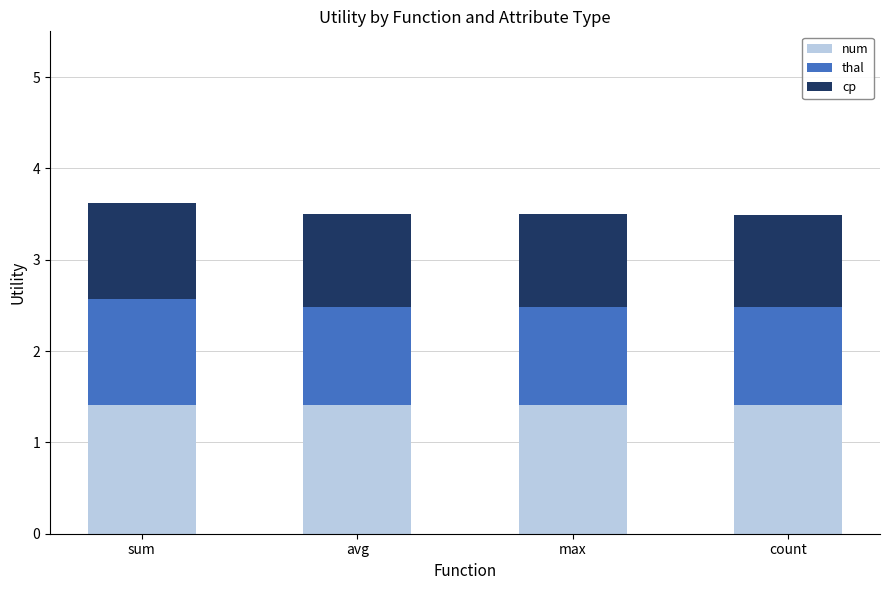

The num series shows 1.9 at max. True or false?

False